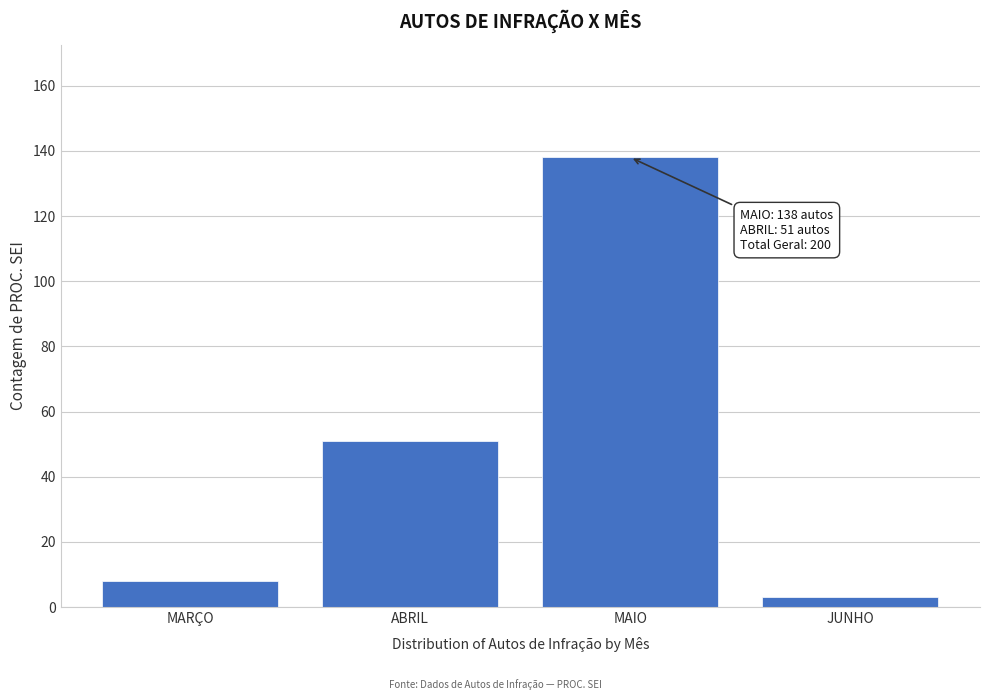

Reading left to right, what are all the values shown in this chart?

8	51	138	3